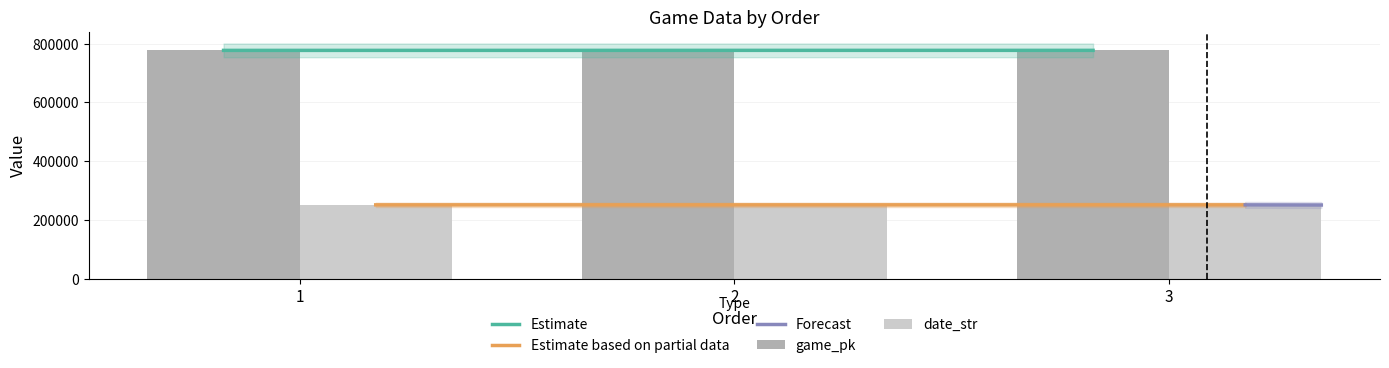

Reading left to right, list all the values displayed in this chart.

game_pk: 776589	776698	776713
date_str: 250825	250817	250816